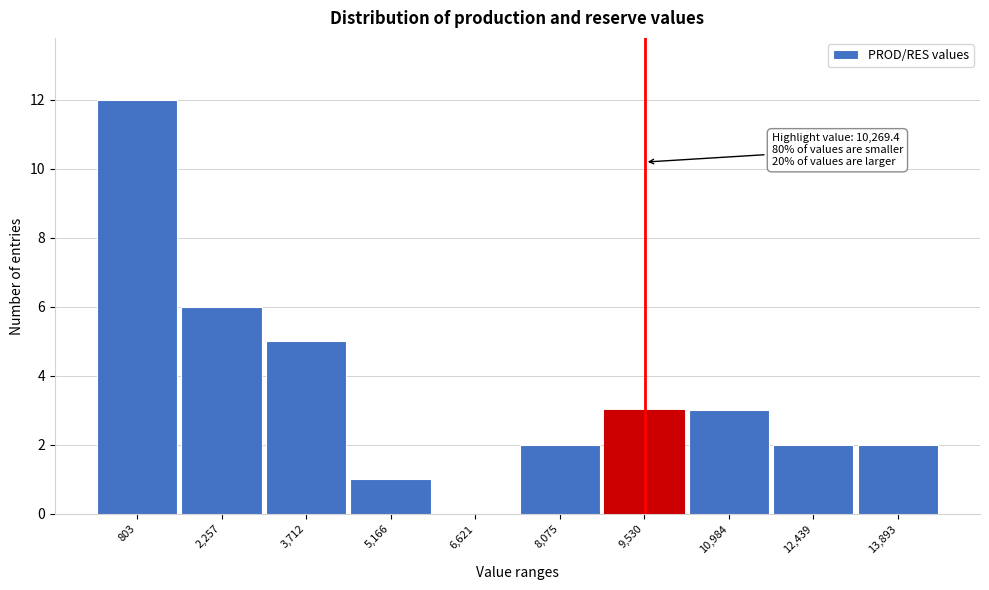

Reading left to right, what are all the values shown in this chart?

803=12	2,257=6	3,712=5	5,166=1	6,621=0	8,075=2	9,530=3	10,984=3	12,439=2	13,893=2